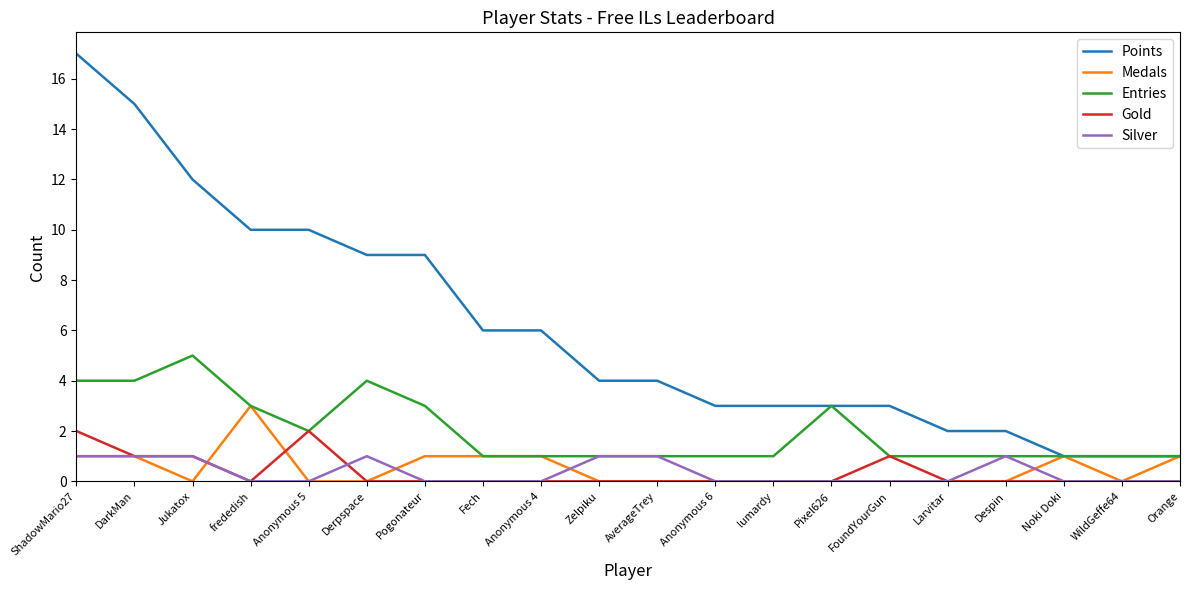

What is the maximum value shown in the chart?

17